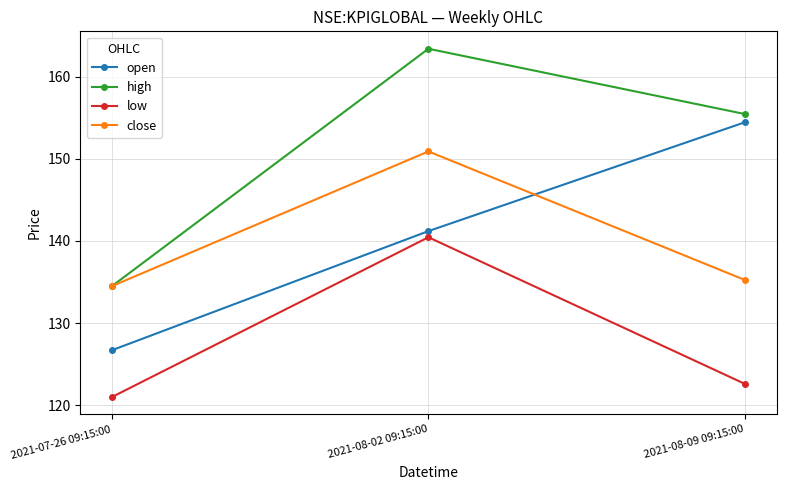

Rank the series by their maximum value, from highest to lowest.

high, open, close, low